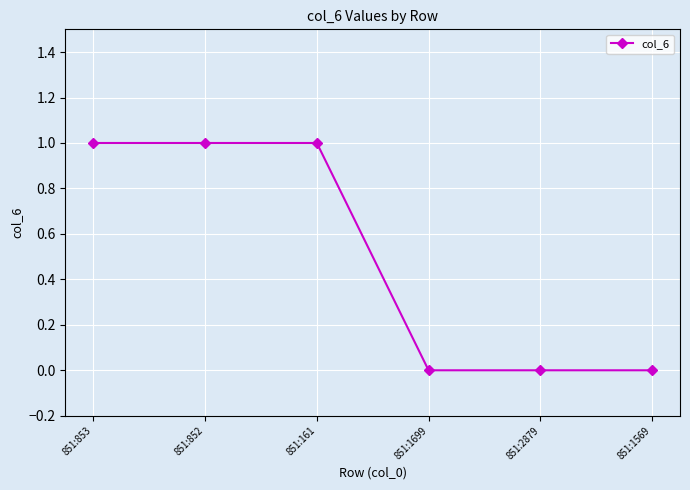

Which has a higher value, 851:161 or 851:1699?

851:161